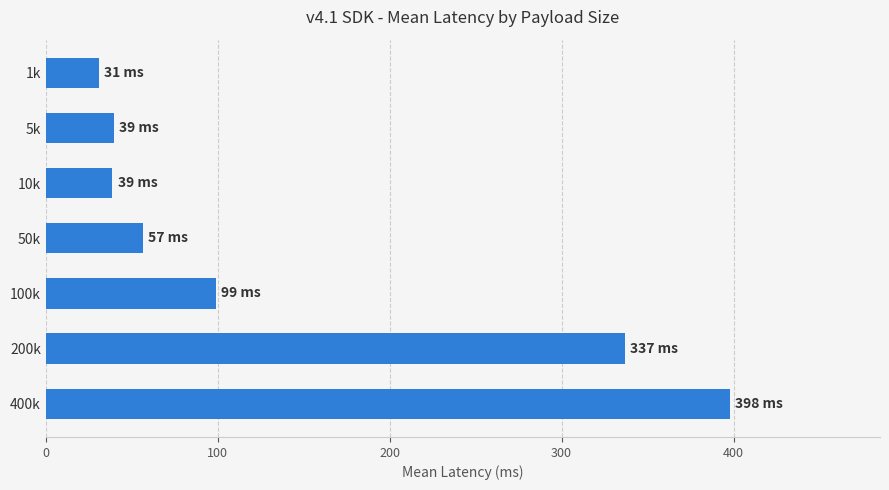

What is the label of the 6th bar from the bottom?

5k